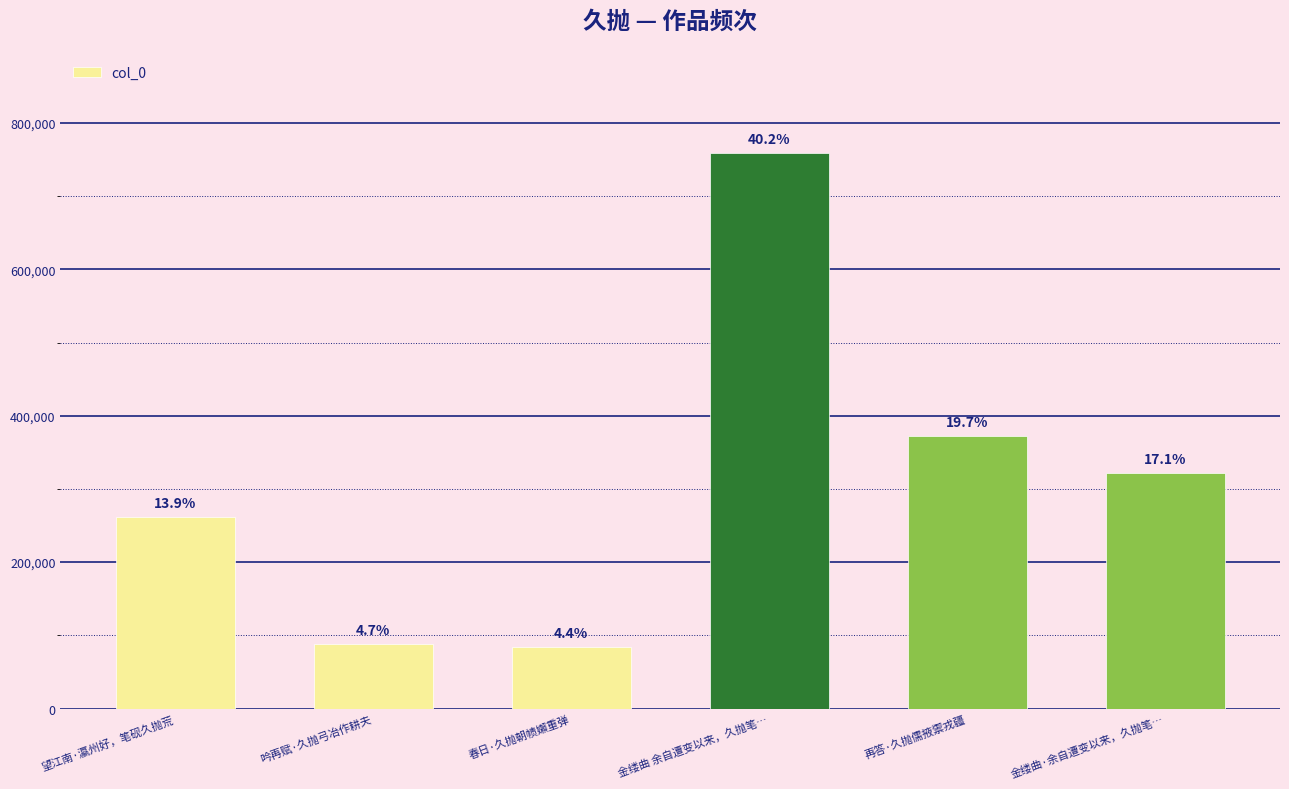

What is the change in value from 春日·久抛朝帻嬾重弹 to 金缕曲·余自遭变以来，久抛笔…?

+238350